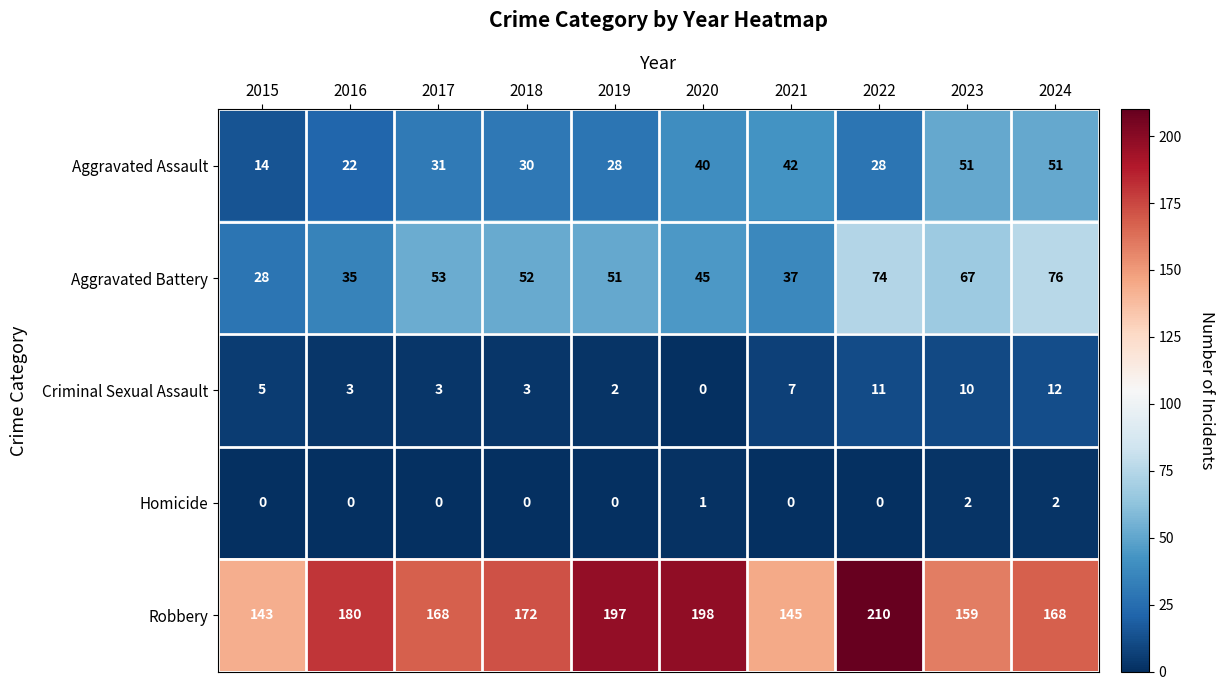

What is the difference between the maximum and minimum values in the Aggravated Battery series?

48